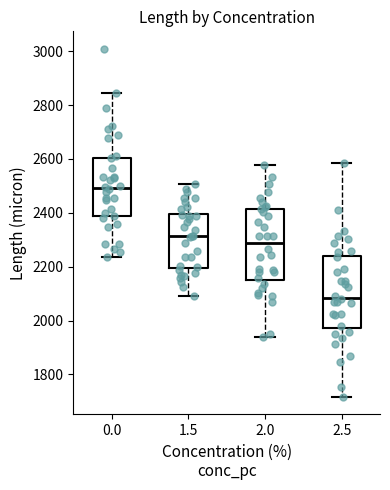

Reading left to right, transcribe this box plot: for each box, give where its median line is, the range the box spans, and where its two whiskers end, as read against the y-axis. The values are not printed on the chart, so give them approximately, as read against the axis.

0.0: median 2500, box 2380 to 2600, whiskers 2240 to 2840
1.5: median 2320, box 2200 to 2400, whiskers 2080 to 2500
2.0: median 2280, box 2160 to 2420, whiskers 1940 to 2580
2.5: median 2080, box 1980 to 2240, whiskers 1720 to 2580